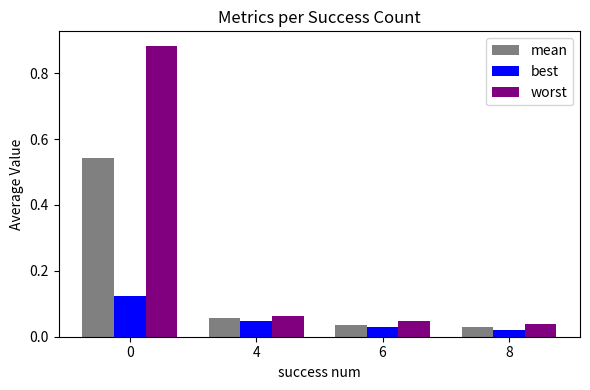

How many bars are there in each group?

3